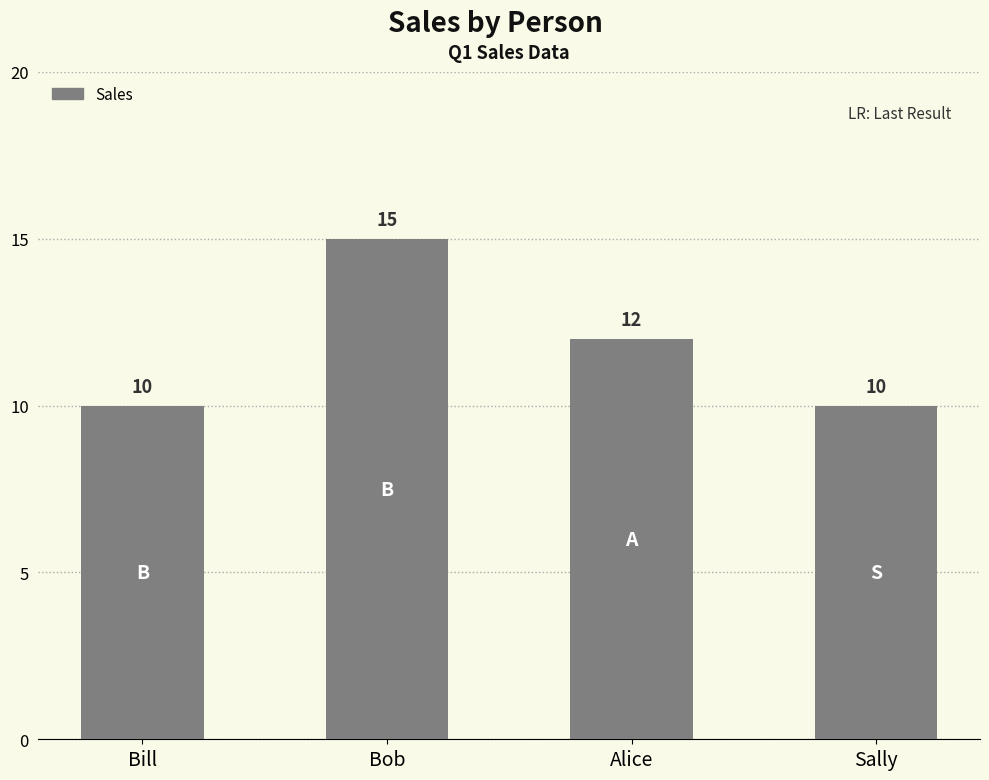

The value at Sally is 14. True or false?

False